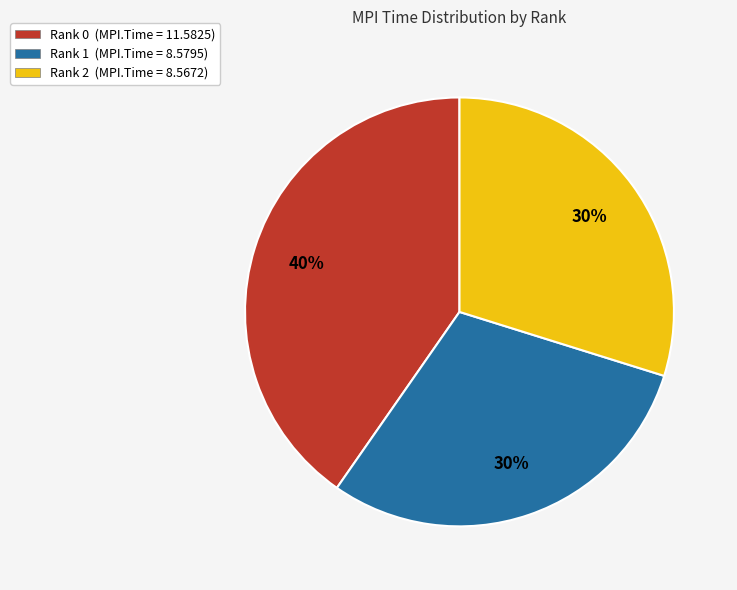

What percentage is the Rank 1 slice, to the nearest percent?

30%